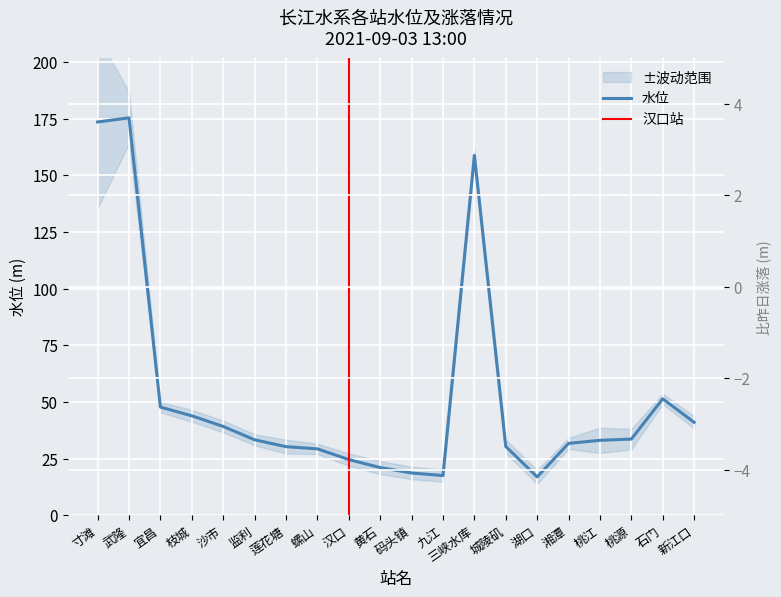

What is the difference between the second highest and second lowest values in the 水位 series?

156.0